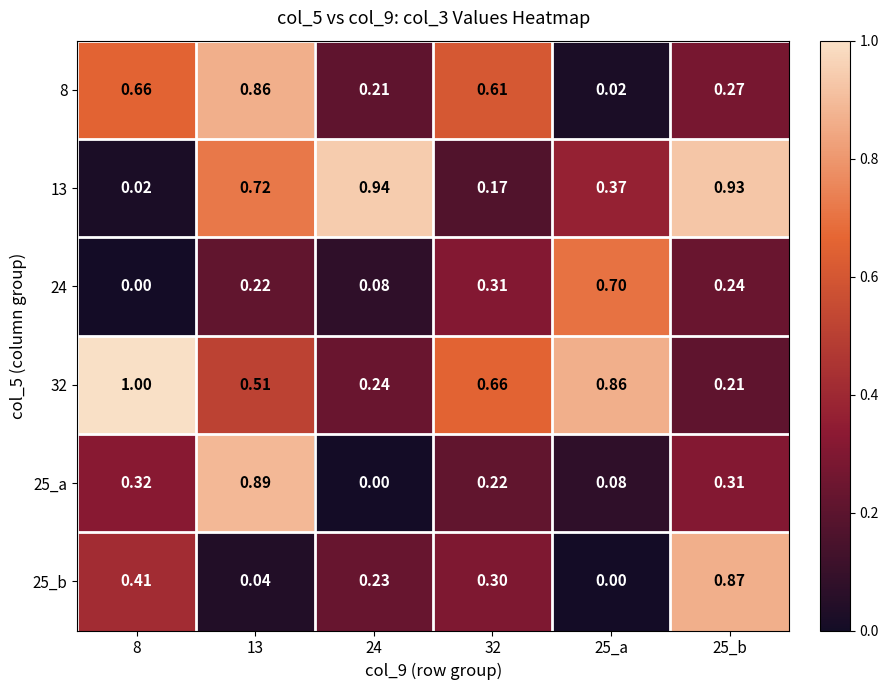

What is the spread (max minus min) of values at 25_b?

0.7